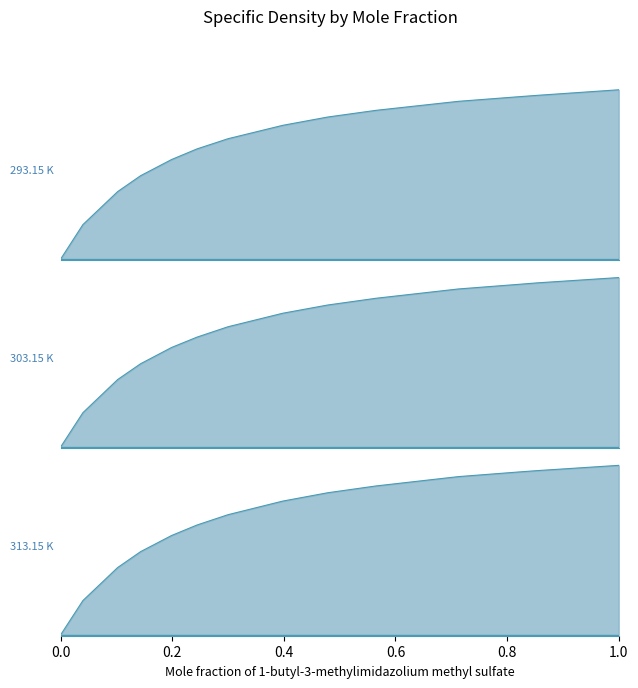

True or false: 293.15 K has a value of 14.4 at 0.1433.

False